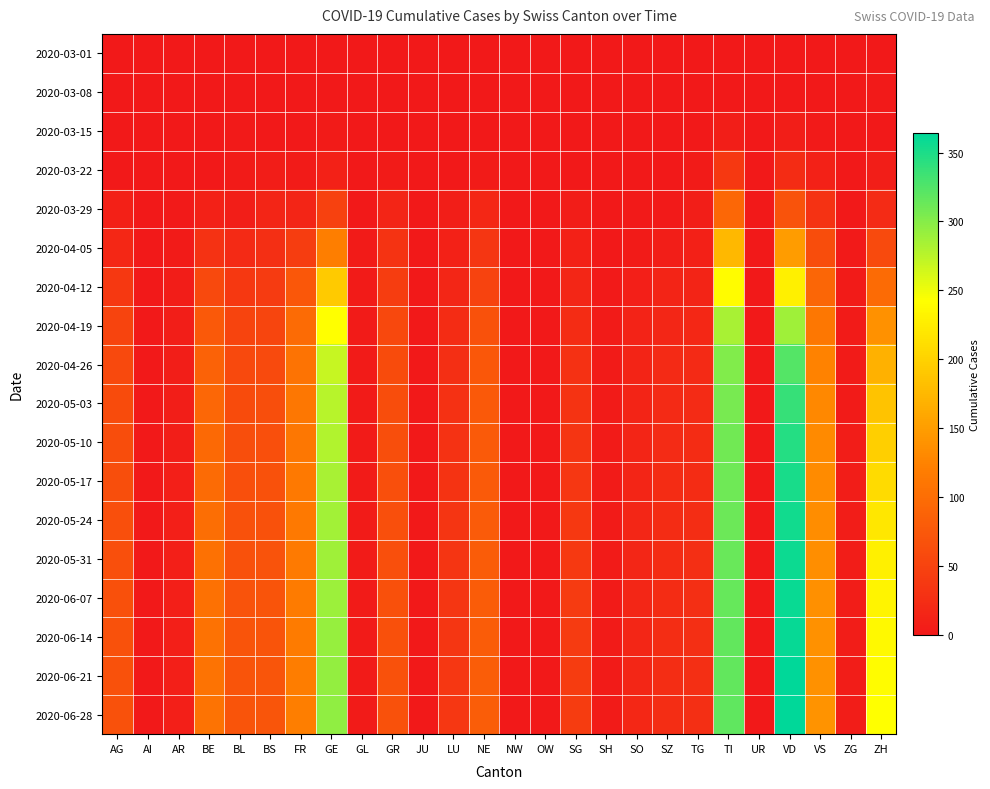

Reading right to left, extract all data points from this chart.

2020-03-01: ZH=0	ZG=0	VS=0	VD=0	UR=0	TI=0	TG=0	SZ=0	SO=0	SH=0	SG=0	OW=0	NW=0	NE=0	LU=0	JU=0	GR=0	GL=0	GE=0	FR=0	BS=0	BL=0	BE=0	AR=0	AI=0	AG=0
2020-03-08: ZH=2	ZG=0	VS=0	VD=0	UR=0	TI=0	TG=0	SZ=0	SO=0	SH=0	SG=0	OW=0	NW=0	NE=0	LU=0	JU=0	GR=0	GL=0	GE=0	FR=0	BS=0	BL=1	BE=0	AR=0	AI=0	AG=0
2020-03-15: ZH=1	ZG=0	VS=2	VD=6	UR=0	TI=6	TG=0	SZ=0	SO=0	SH=0	SG=0	OW=0	NW=0	NE=0	LU=0	JU=0	GR=0	GL=0	GE=4	FR=0	BS=0	BL=2	BE=0	AR=0	AI=0	AG=0
2020-03-22: ZH=6	ZG=0	VS=11	VD=24	UR=0	TI=37	TG=3	SZ=0	SO=0	SH=0	SG=0	OW=0	NW=0	NE=4	LU=1	JU=0	GR=4	GL=0	GE=10	FR=3	BS=5	BL=3	BE=0	AR=0	AI=0	AG=1
2020-03-29: ZH=22	ZG=1	VS=31	VD=69	UR=0	TI=93	TG=6	SZ=2	SO=2	SH=0	SG=5	OW=0	NW=0	NE=18	LU=6	JU=0	GR=15	GL=1	GE=48	FR=15	BS=15	BL=6	BE=10	AR=2	AI=0	AG=9
2020-04-05: ZH=59	ZG=2	VS=62	VD=148	UR=1	TI=175	TG=9	SZ=6	SO=4	SH=1	SG=10	OW=0	NW=0	NE=35	LU=11	JU=0	GR=32	GL=3	GE=120	FR=44	BS=27	BL=21	BE=31	AR=3	AI=0	AG=18
2020-04-12: ZH=97	ZG=3	VS=92	VD=228	UR=1	TI=239	TG=14	SZ=13	SO=8	SH=2	SG=16	OW=0	NW=0	NE=50	LU=16	JU=0	GR=43	GL=4	GE=193	FR=75	BS=40	BL=37	BE=58	AR=5	AI=0	AG=38
2020-04-19: ZH=139	ZG=4	VS=112	VD=288	UR=1	TI=283	TG=18	SZ=17	SO=12	SH=3	SG=23	OW=0	NW=0	NE=67	LU=23	JU=0	GR=56	GL=4	GE=243	FR=97	BS=54	BL=52	BE=76	AR=6	AI=0	AG=52
2020-04-26: ZH=168	ZG=4	VS=124	VD=323	UR=1	TI=302	TG=21	SZ=20	SO=14	SH=3	SG=29	OW=0	NW=0	NE=74	LU=27	JU=0	GR=61	GL=4	GE=269	FR=107	BS=59	BL=57	BE=87	AR=7	AI=0	AG=58
2020-05-03: ZH=186	ZG=4	VS=130	VD=338	UR=1	TI=307	TG=22	SZ=21	SO=14	SH=3	SG=32	OW=0	NW=0	NE=76	LU=29	JU=0	GR=62	GL=4	GE=276	FR=111	BS=63	BL=61	BE=93	AR=7	AI=0	AG=60
2020-05-10: ZH=197	ZG=5	VS=132	VD=346	UR=1	TI=309	TG=23	SZ=22	SO=15	SH=3	SG=34	OW=0	NW=0	NE=77	LU=30	JU=0	GR=63	GL=4	GE=280	FR=112	BS=65	BL=63	BE=96	AR=7	AI=0	AG=62
2020-05-17: ZH=209	ZG=5	VS=133	VD=352	UR=1	TI=310	TG=24	SZ=23	SO=15	SH=3	SG=36	OW=0	NW=0	NE=78	LU=32	JU=0	GR=64	GL=4	GE=284	FR=114	BS=67	BL=65	BE=98	AR=8	AI=0	AG=63
2020-05-24: ZH=220	ZG=5	VS=135	VD=355	UR=1	TI=312	TG=25	SZ=23	SO=16	SH=3	SG=38	OW=0	NW=0	NE=79	LU=33	JU=0	GR=65	GL=4	GE=286	FR=115	BS=68	BL=67	BE=102	AR=8	AI=0	AG=64
2020-05-31: ZH=228	ZG=5	VS=136	VD=357	UR=1	TI=313	TG=26	SZ=24	SO=16	SH=3	SG=39	OW=0	NW=0	NE=80	LU=34	JU=0	GR=65	GL=4	GE=288	FR=116	BS=69	BL=68	BE=104	AR=8	AI=0	AG=65
2020-06-07: ZH=233	ZG=5	VS=137	VD=359	UR=1	TI=315	TG=26	SZ=24	SO=17	SH=3	SG=40	OW=0	NW=0	NE=80	LU=35	JU=0	GR=66	GL=4	GE=290	FR=117	BS=70	BL=69	BE=105	AR=8	AI=0	AG=66
2020-06-14: ZH=237	ZG=5	VS=138	VD=361	UR=1	TI=316	TG=27	SZ=25	SO=17	SH=3	SG=41	OW=0	NW=0	NE=81	LU=35	JU=0	GR=66	GL=4	GE=292	FR=118	BS=71	BL=70	BE=106	AR=8	AI=0	AG=67
2020-06-21: ZH=240	ZG=5	VS=139	VD=363	UR=1	TI=317	TG=27	SZ=25	SO=17	SH=3	SG=42	OW=0	NW=0	NE=82	LU=36	JU=0	GR=67	GL=4	GE=294	FR=119	BS=72	BL=71	BE=107	AR=8	AI=0	AG=68
2020-06-28: ZH=242	ZG=5	VS=140	VD=364	UR=1	TI=318	TG=27	SZ=25	SO=18	SH=3	SG=42	OW=0	NW=0	NE=82	LU=36	JU=0	GR=67	GL=4	GE=295	FR=120	BS=72	BL=71	BE=108	AR=8	AI=0	AG=68